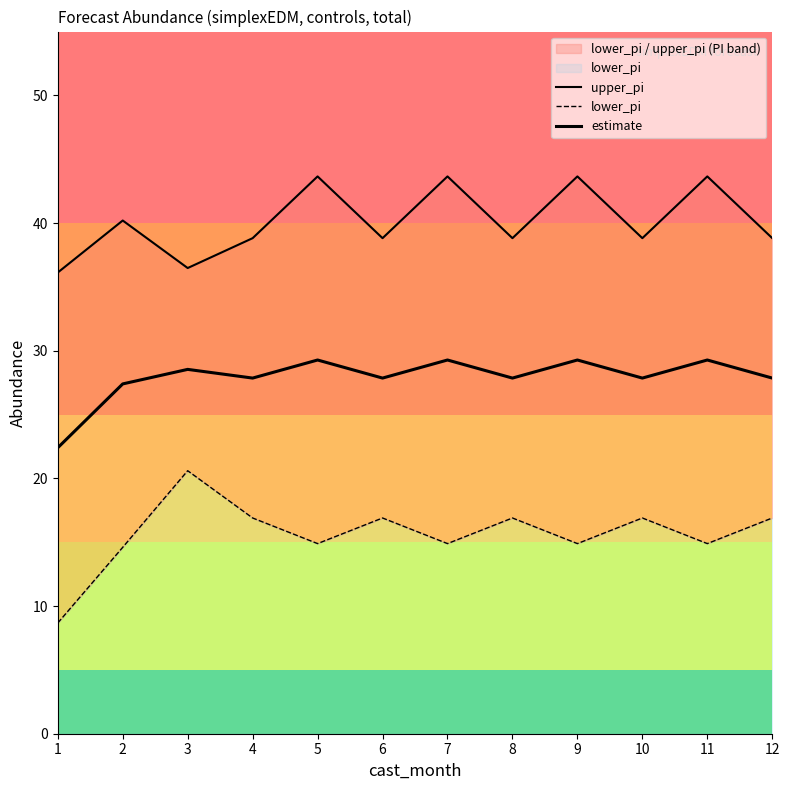

Which series has the widest spread of values?

lower_pi